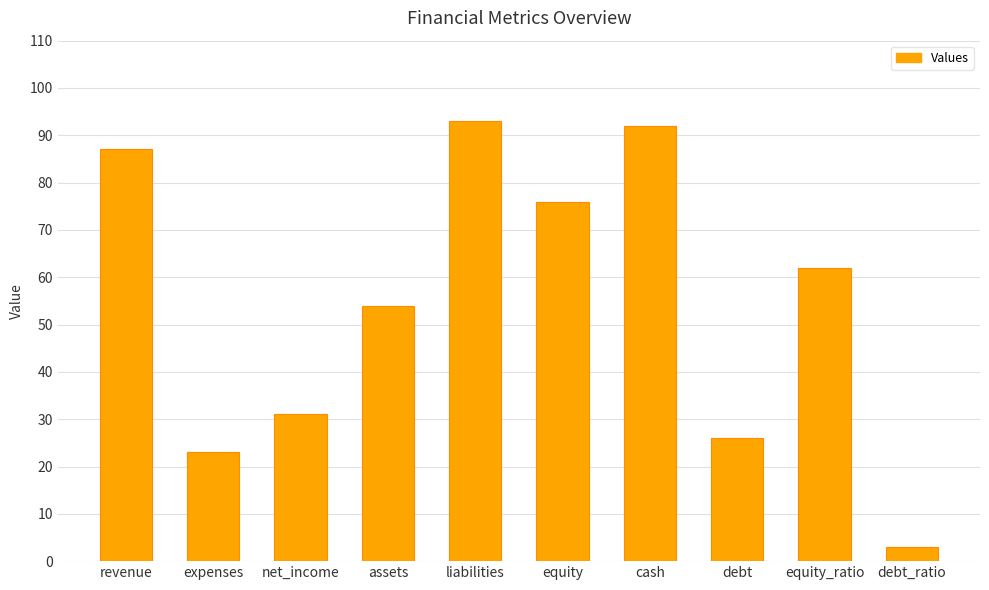

What is the label of the 6th bar from the right?

liabilities